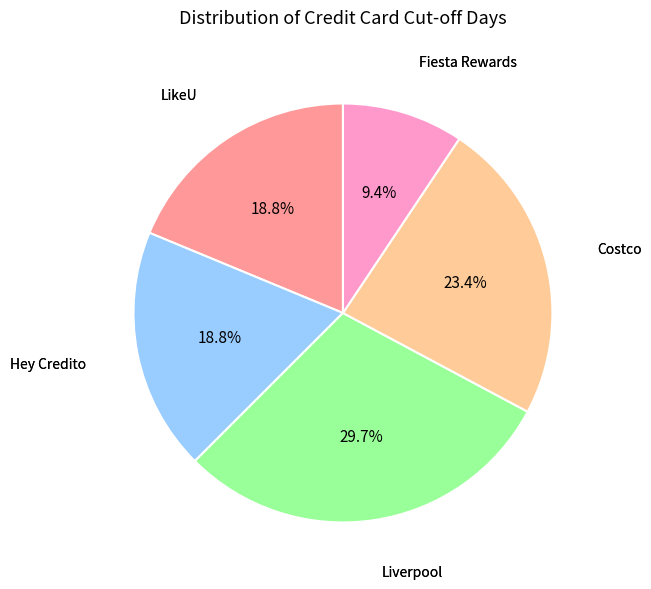

Is there a majority slice in this chart?

No